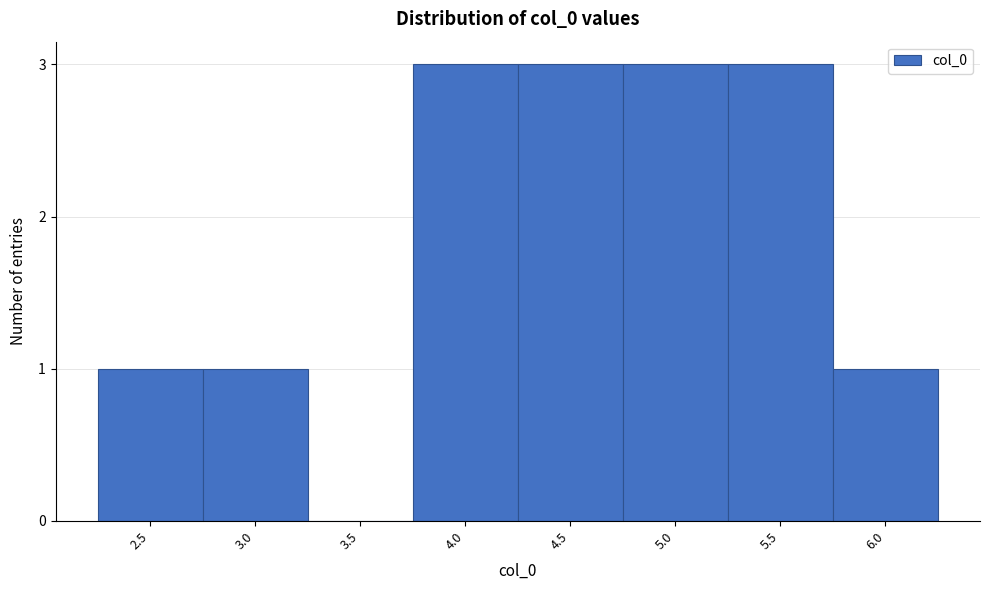

Reading left to right, transcribe all the data shown in this chart.

2.5=1	3.0=1	3.5=0	4.0=3	4.5=3	5.0=3	5.5=3	6.0=1